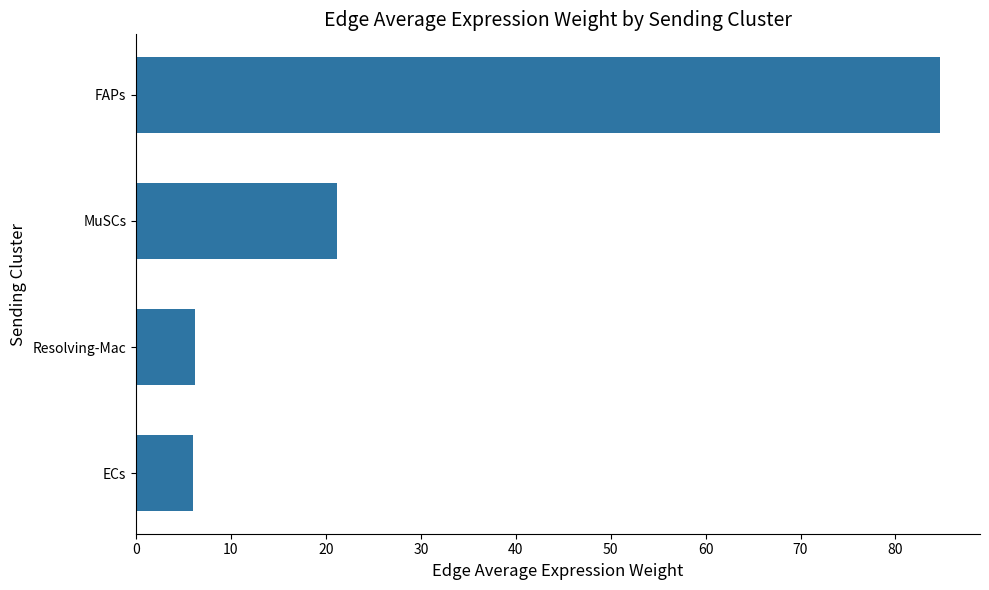

What is the difference between the values at MuSCs and ECs?

15.2